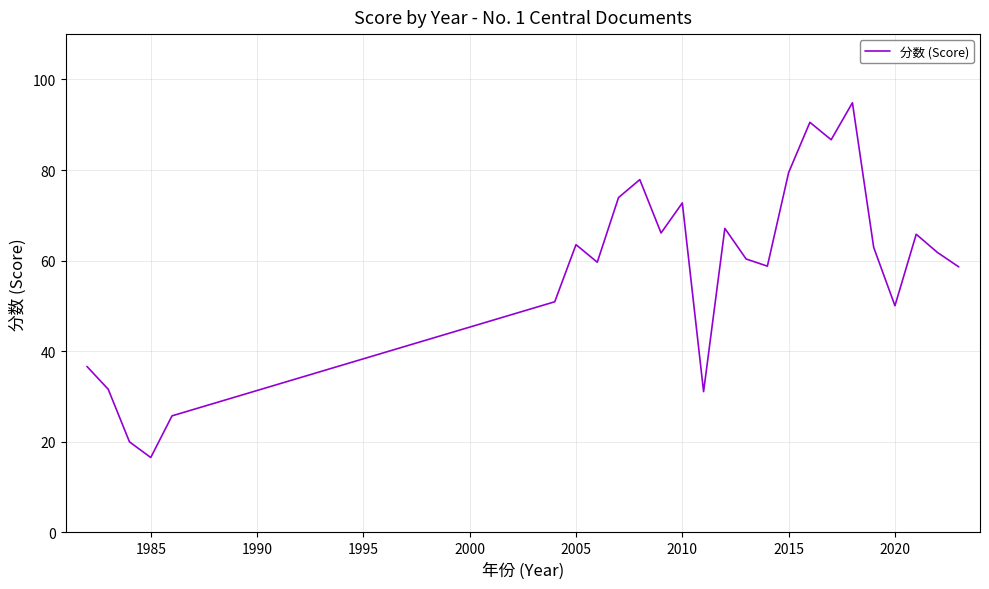

What is the difference between the maximum and minimum values?

78.3